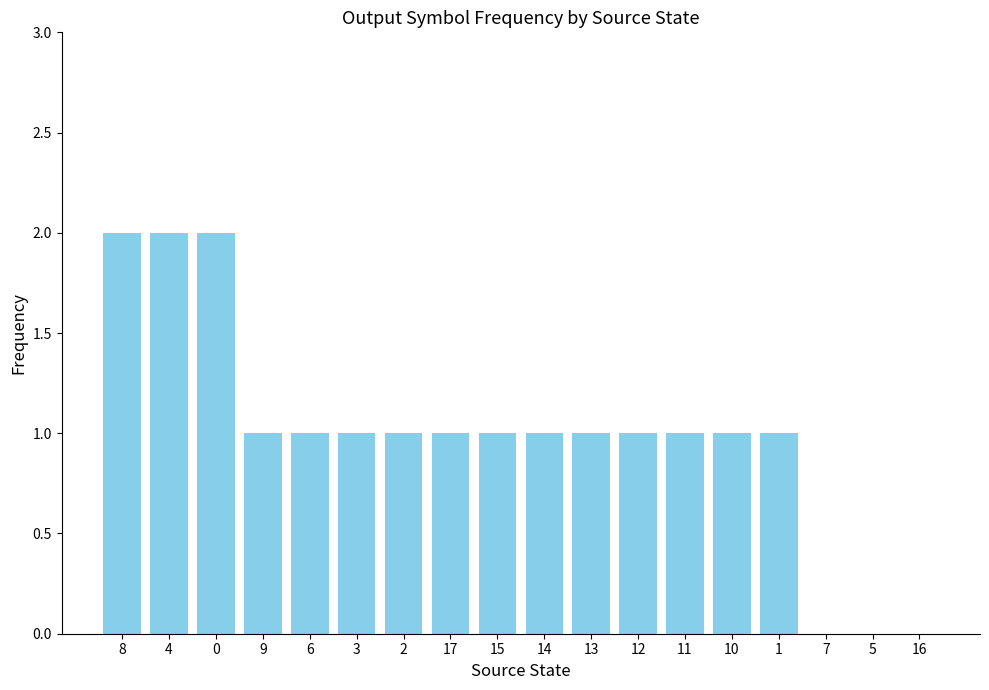

Reading left to right, what are all the values shown in this chart?

8=2	4=2	0=2	9=1	6=1	3=1	2=1	17=1	15=1	14=1	13=1	12=1	11=1	10=1	1=1	7=0	5=0	16=0